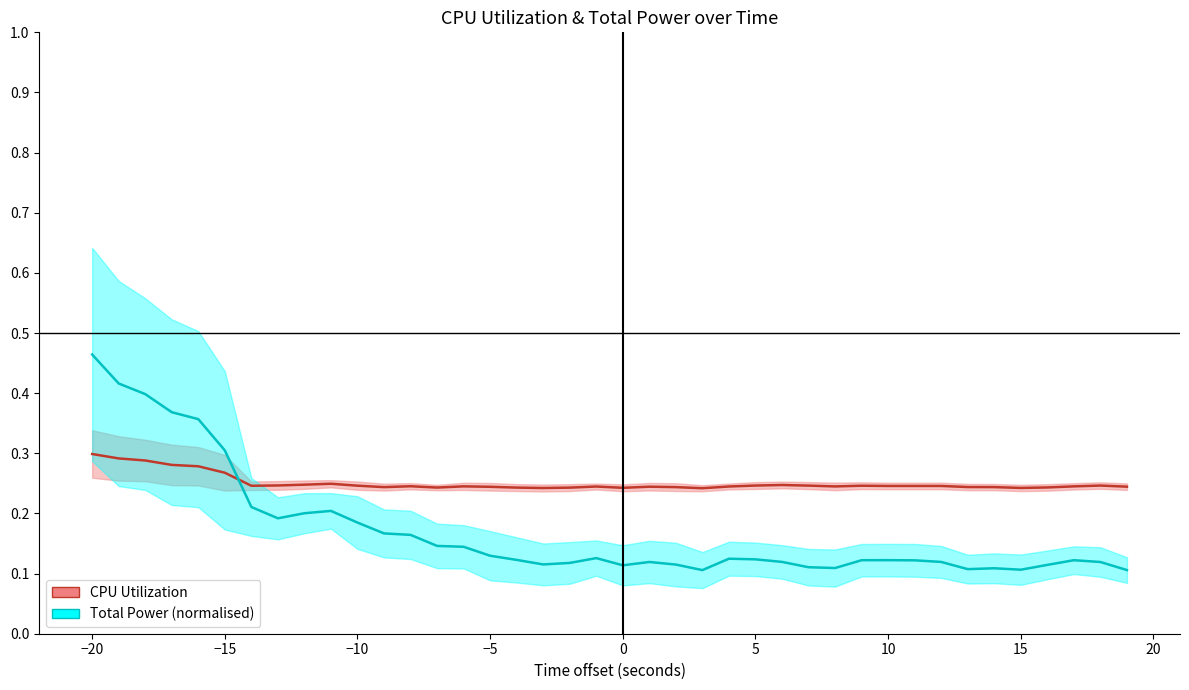

At how many categories does at least one series exceed 0?

40